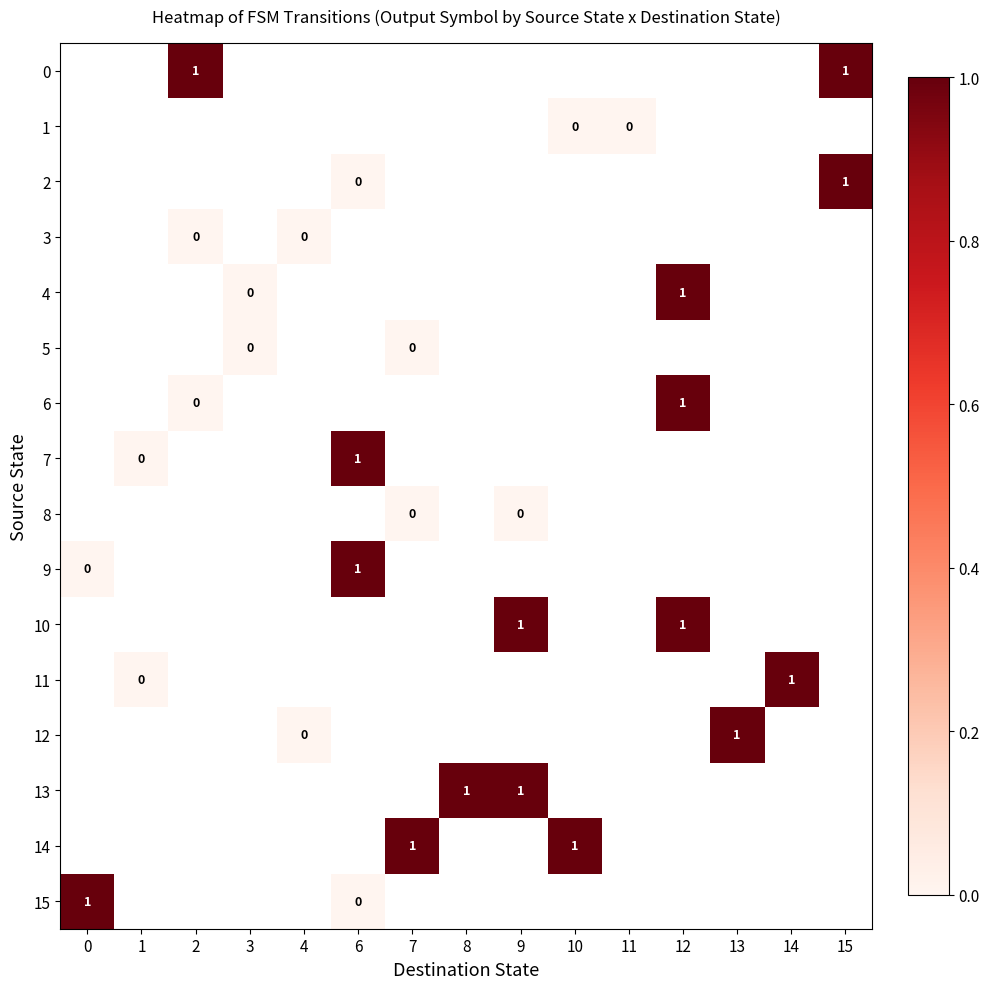

How many categories are shown in the chart?

15